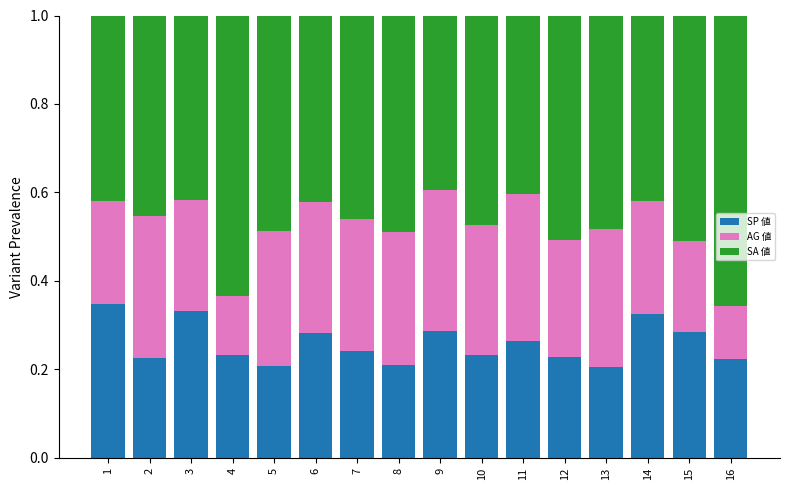

How many SP 値 values are between 0 and 1?

16